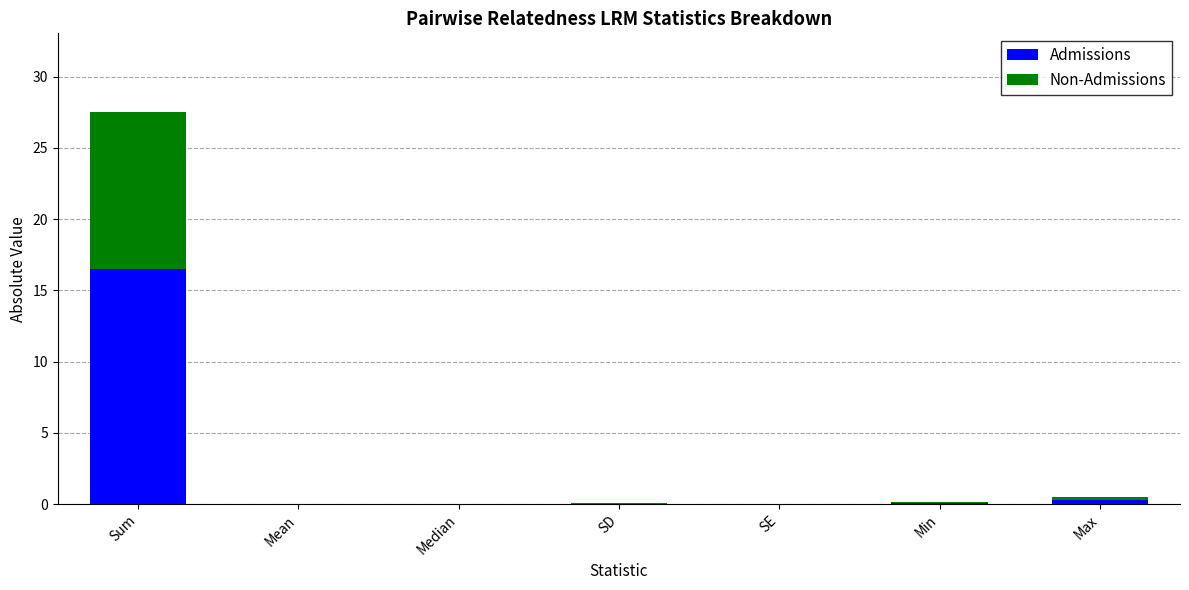

Count the number of categories in the chart.

7